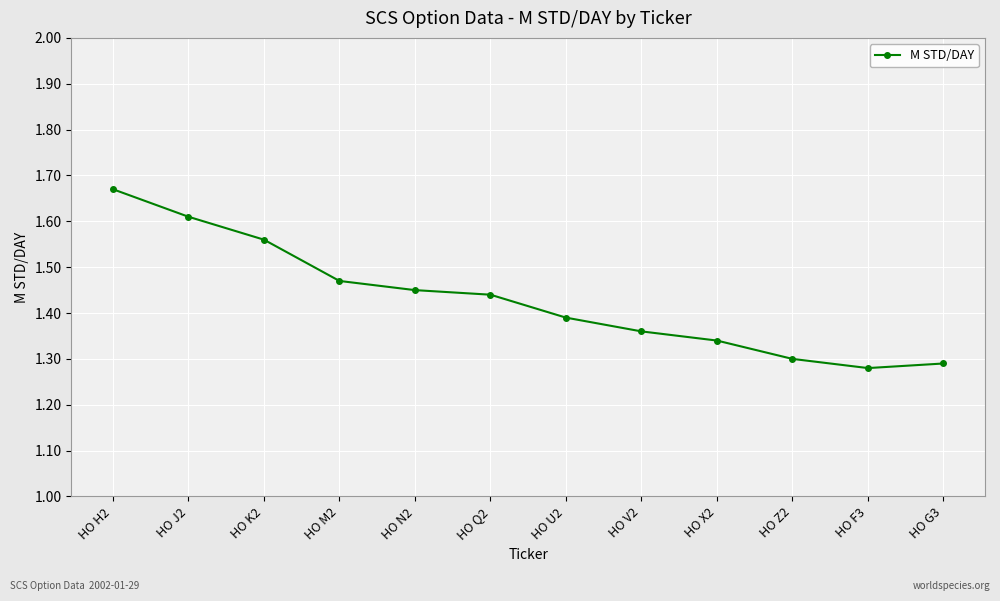

Is it true that the value at HO M2 is 1.0?

False